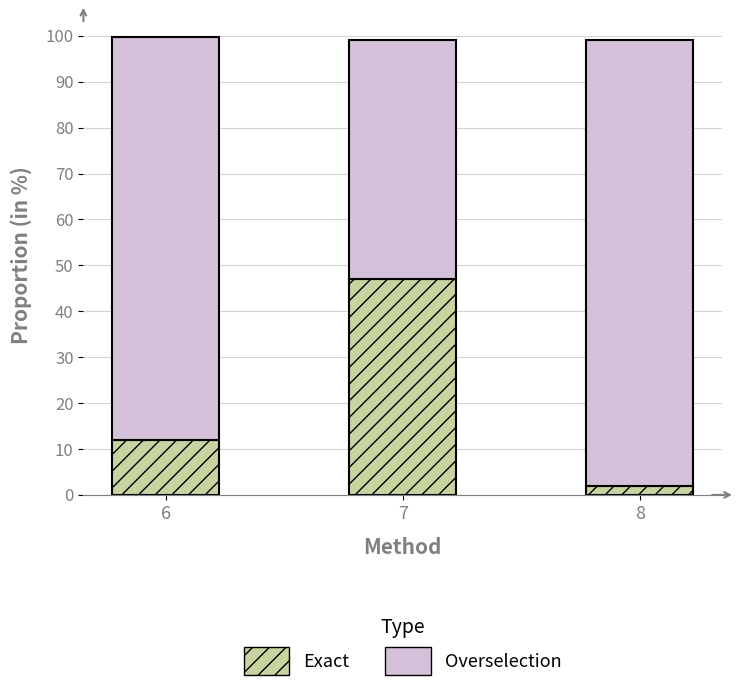

What is the highest value of the Exact series?

47.0